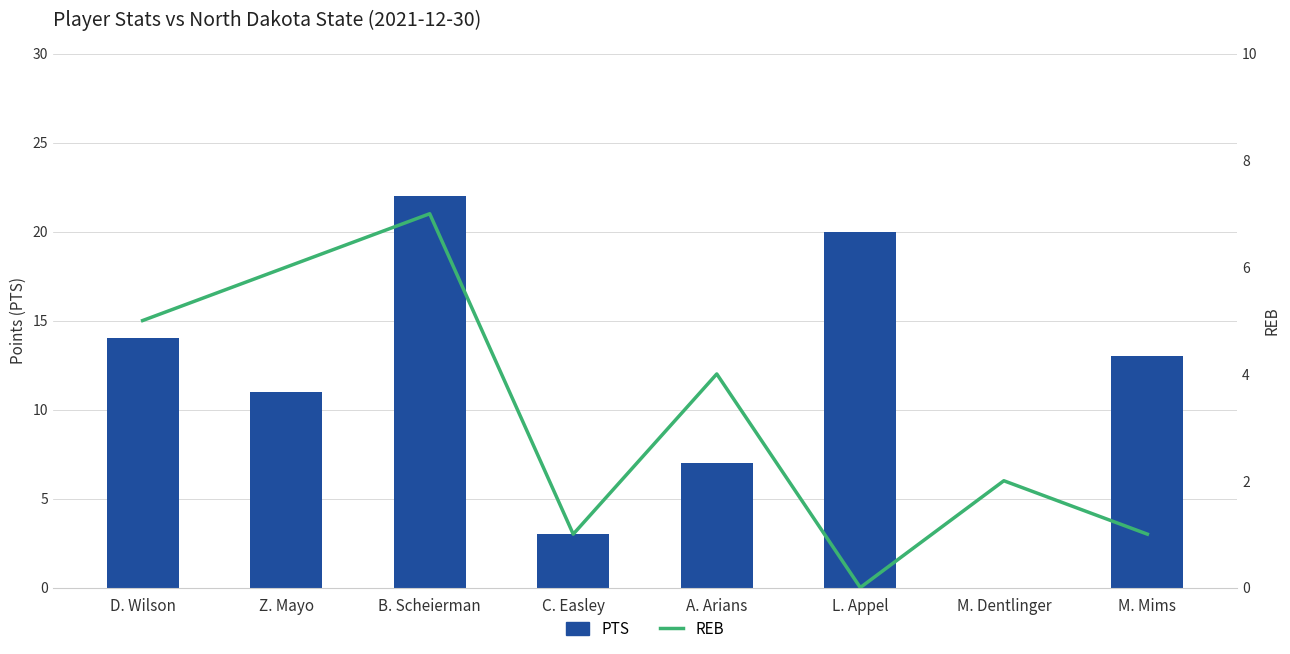

Which has a higher value, C. Easley or Z. Mayo?

Z. Mayo